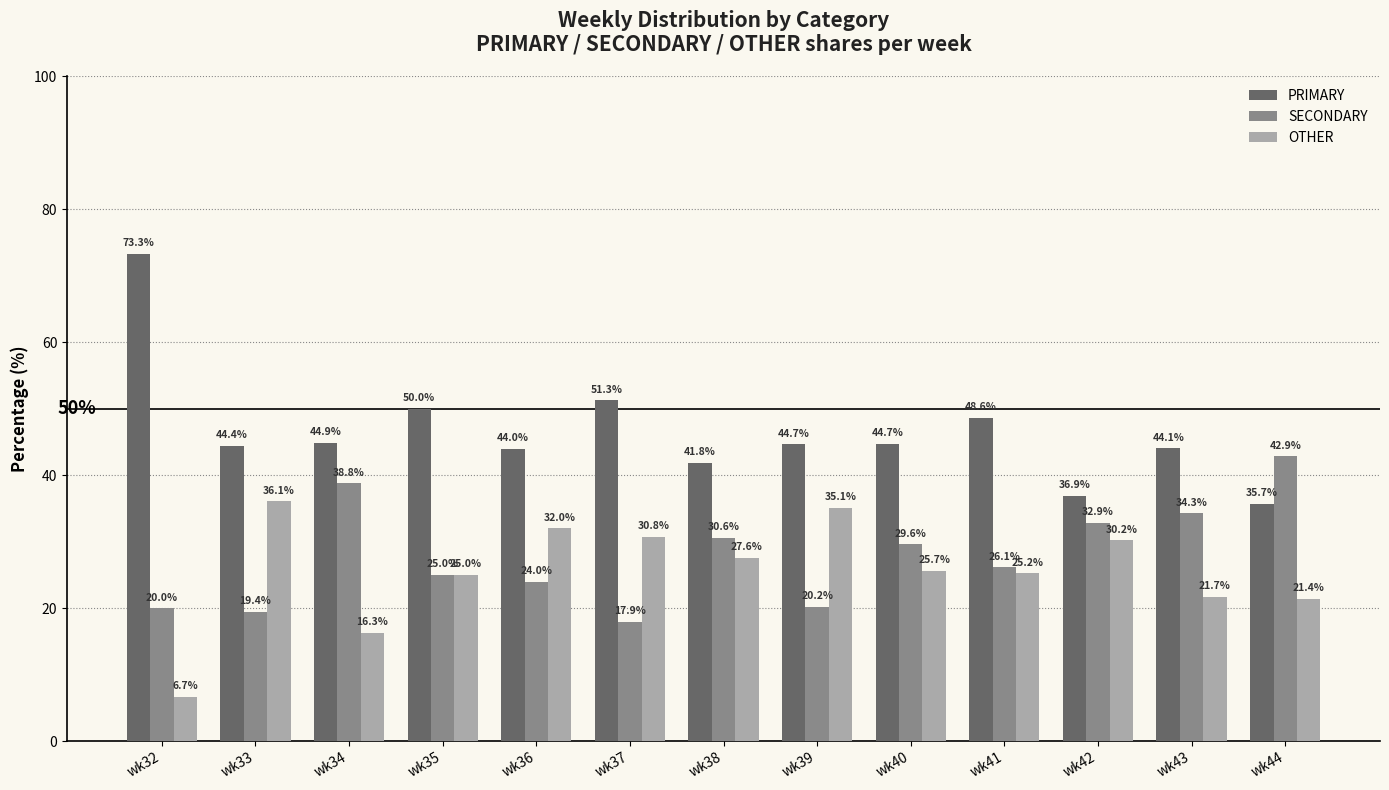

Which series has the widest spread of values?

PRIMARY